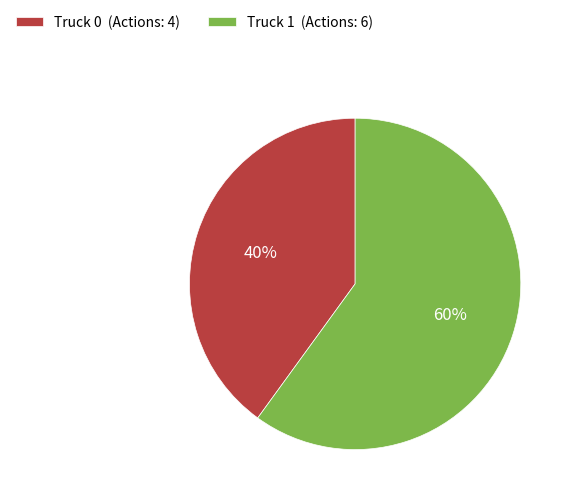

Which slice is the smallest?

Truck 0